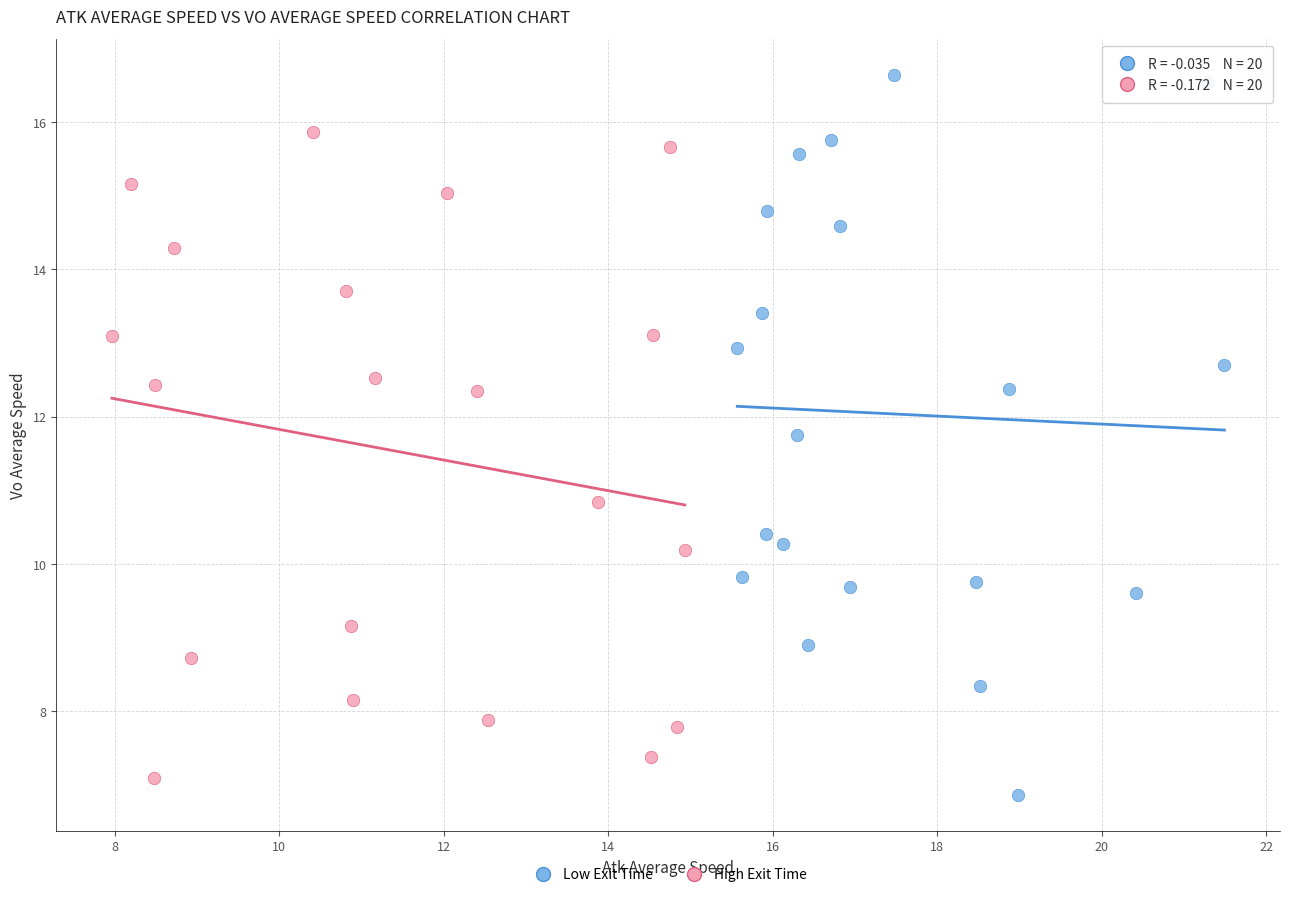

What are all the series names shown in the legend?

Low Exit Time, High Exit Time